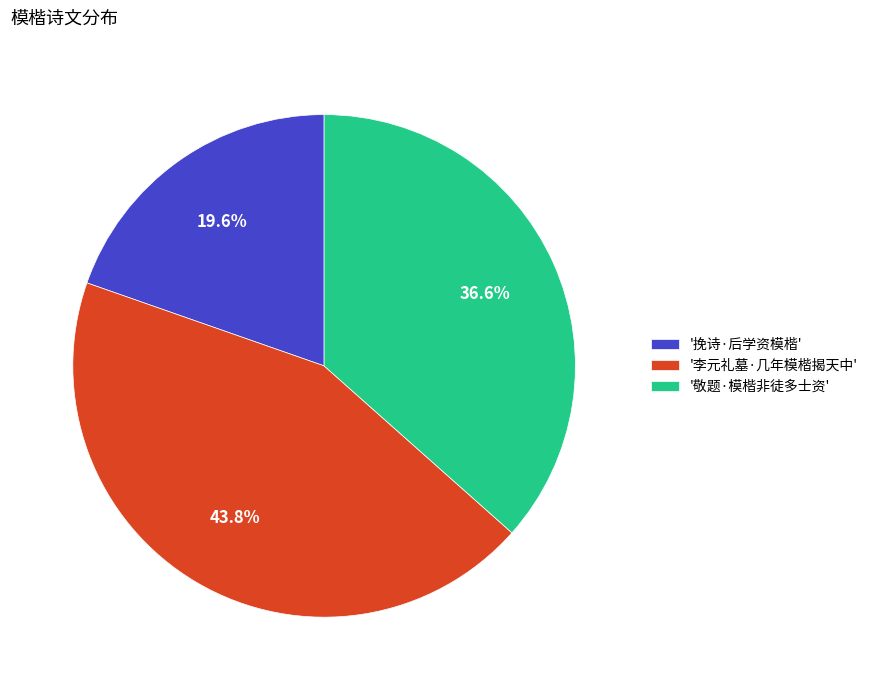

What is the smallest slice in the pie chart?

'挽诗·后学资模楷'